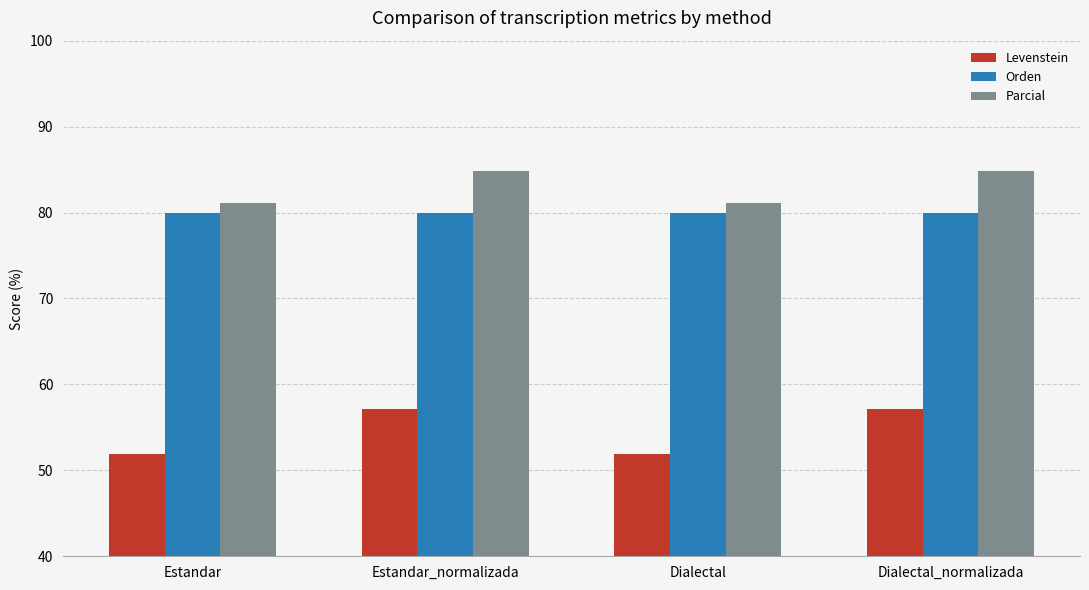

True or false: Orden has a value of 80.0 at Dialectal_normalizada.

True